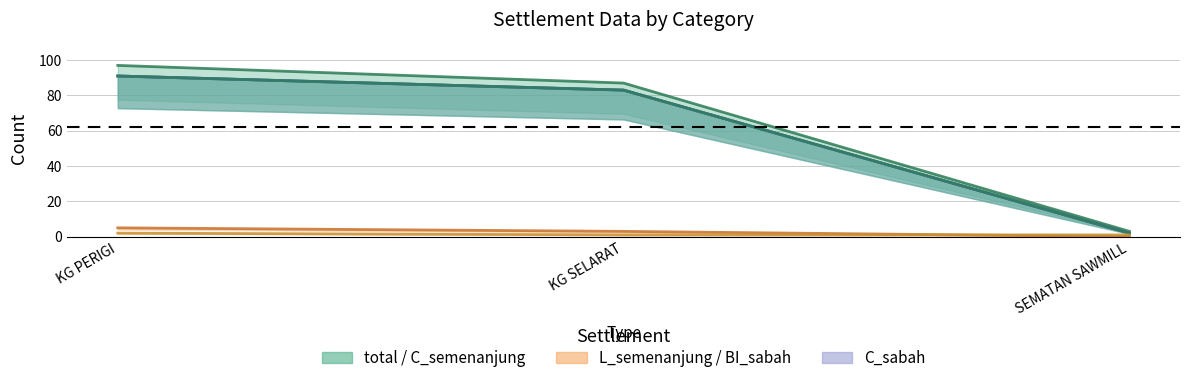

What is the value of the total point at the 3rd from the left?

3